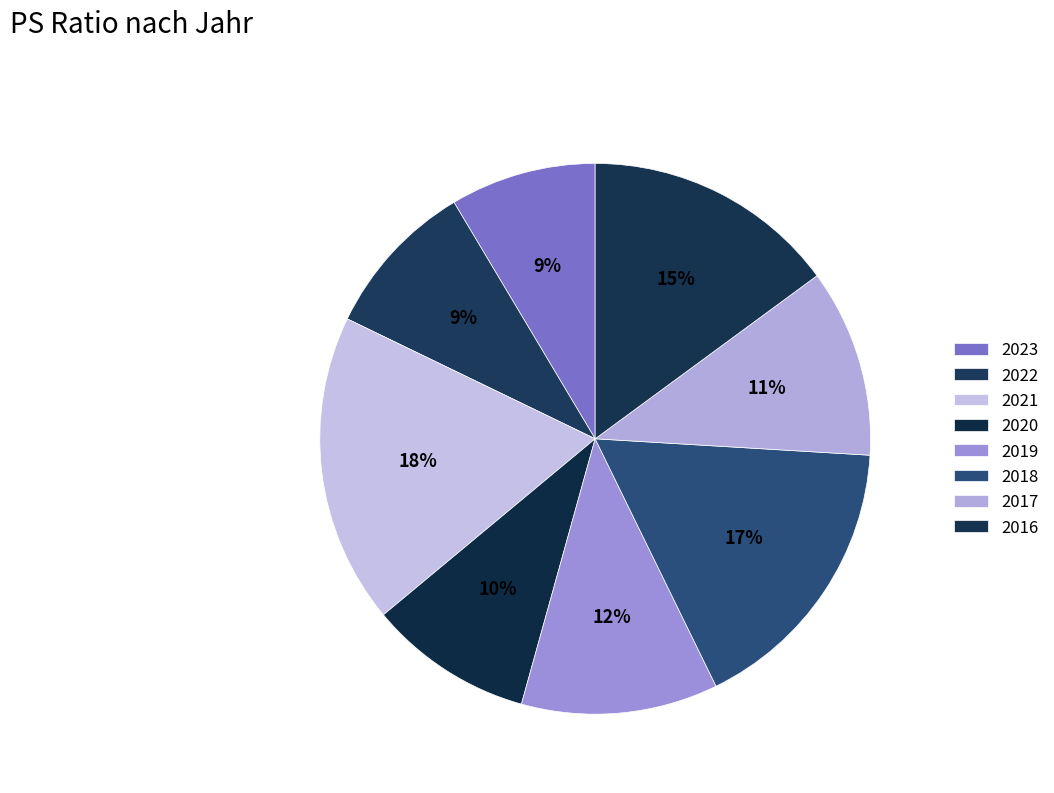

How many segments does this pie chart have?

8